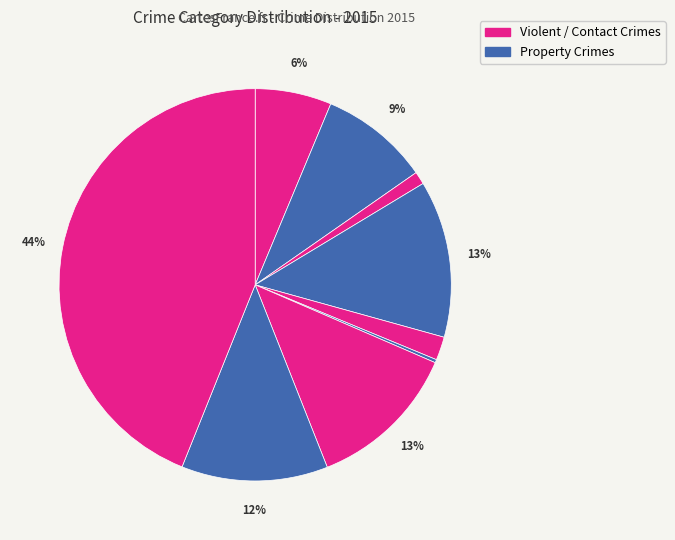

Which category has the smallest portion of the pie?

Homicide